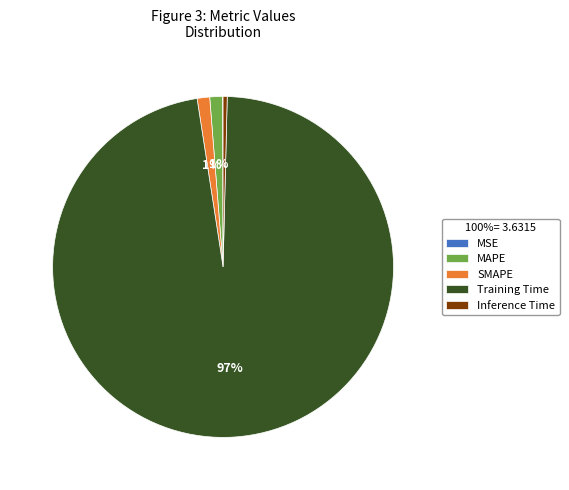

Which slice is the largest?

Training Time